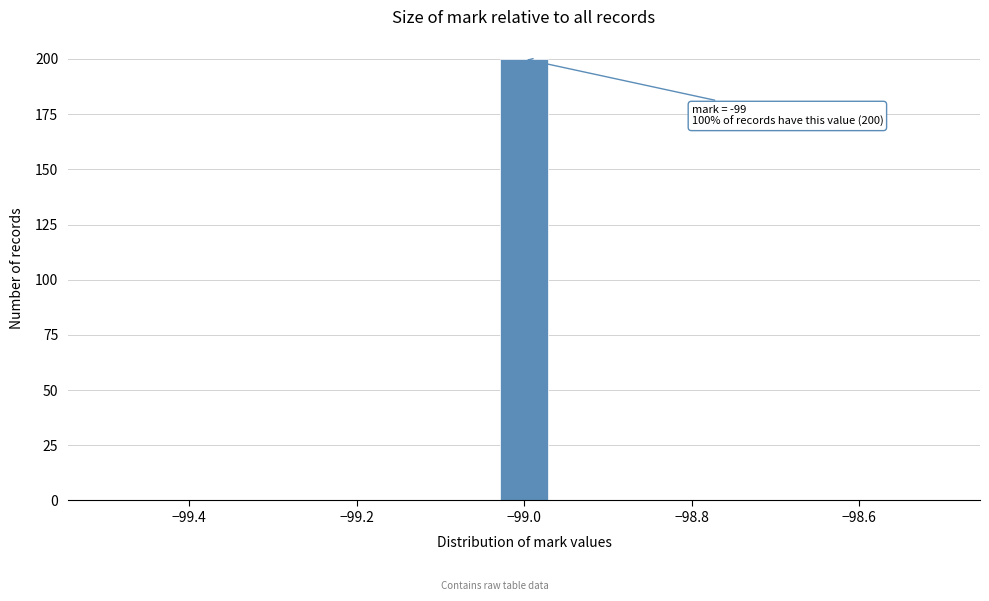

Around what value on the x-axis is the tallest bar? Give the approximate position of its centre, as read against the axis.

-99.00